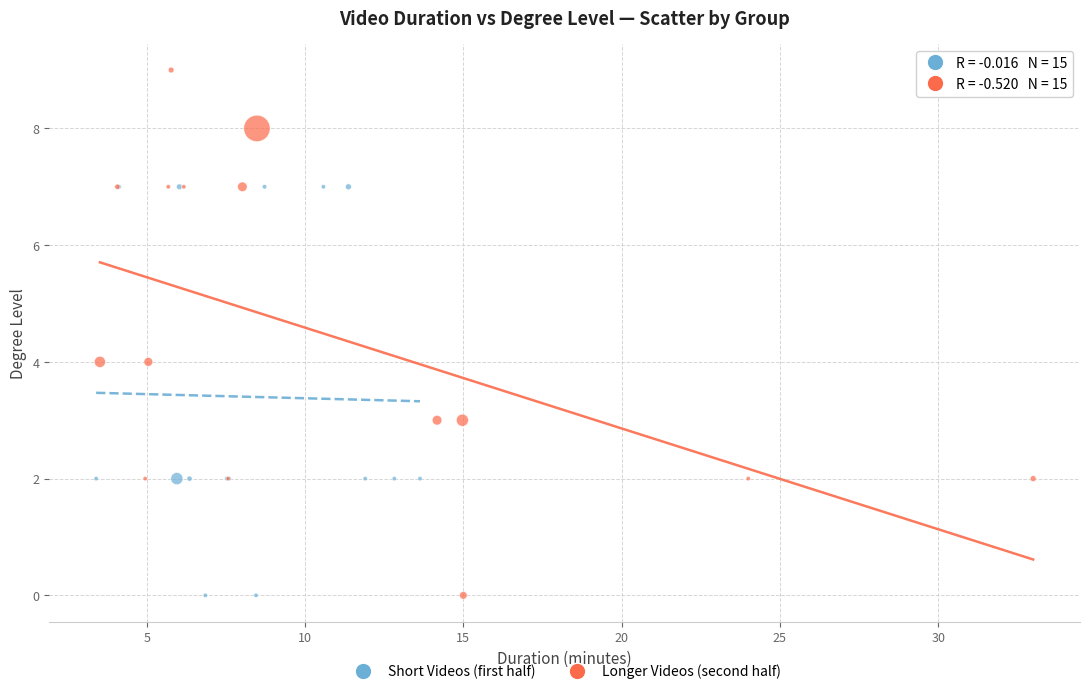

Which series reaches the maximum Y coordinate?

Longer Videos (second half)